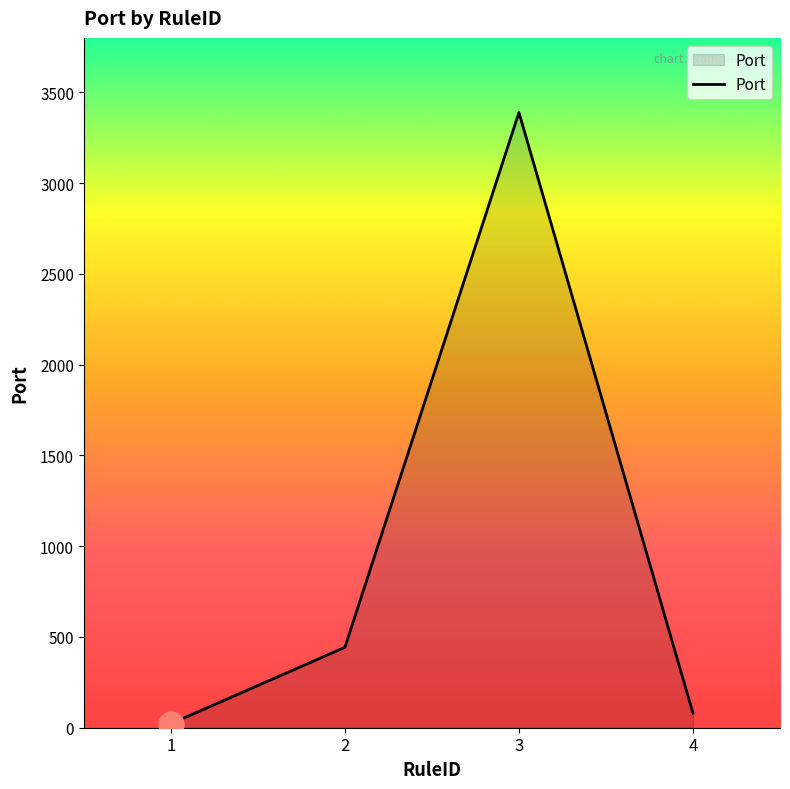

How many lines are shown in the chart?

1